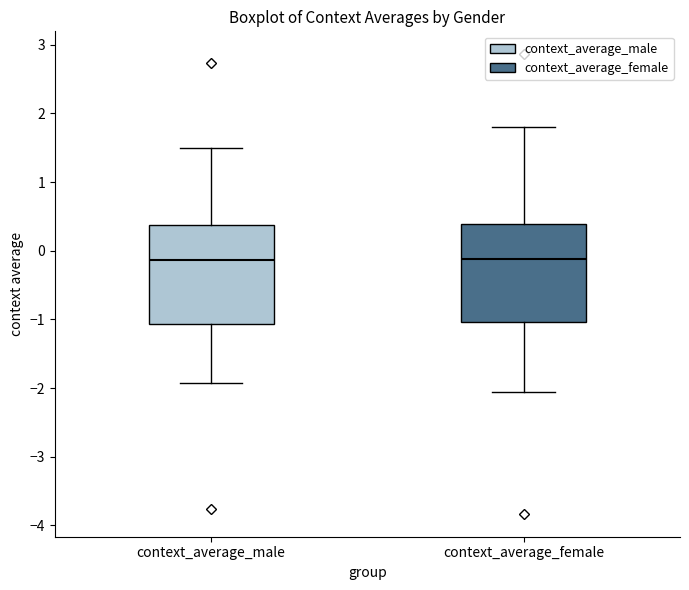

Reading left to right, read every box against the y-axis: the position of its median line, the range the box covers, and the ends of its whiskers. The values are not printed on the chart, so give them approximately, as read against the axis.

context_average_male: median -0.1, box -1.1 to 0.4, whiskers -1.9 to 1.5
context_average_female: median -0.1, box -1.0 to 0.4, whiskers -2.1 to 1.8